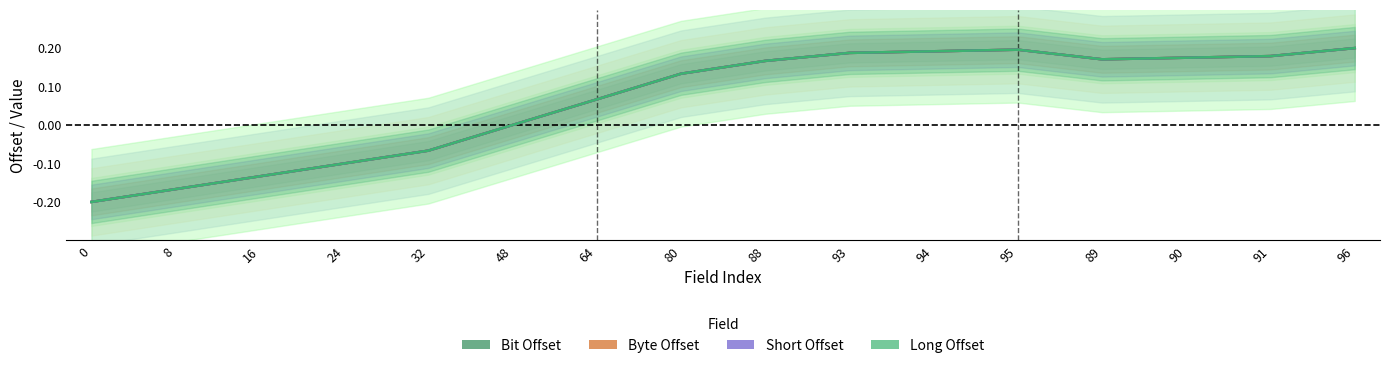

Where does the Short Offset series first go above 0?

64